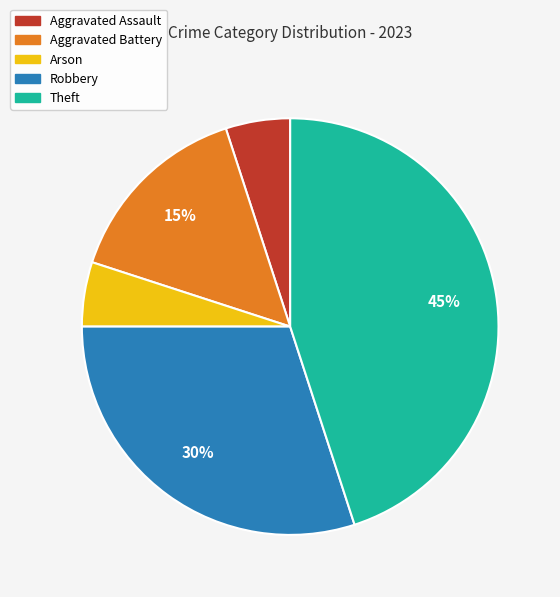

Which category has the biggest portion of the pie?

Theft